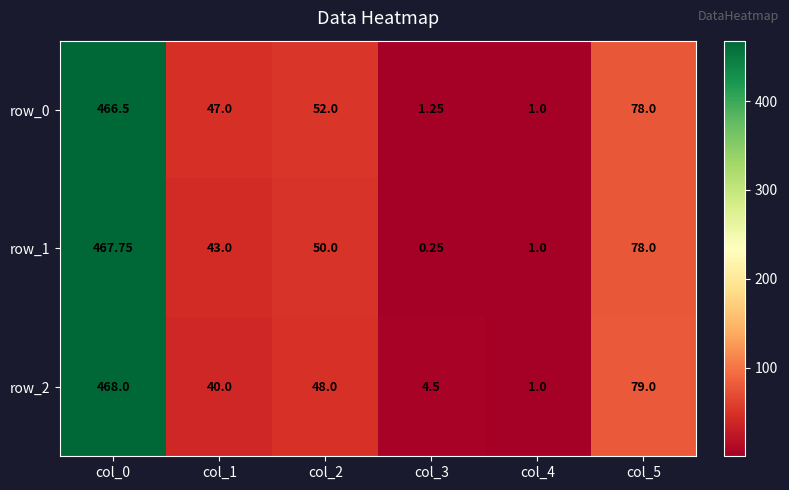

At which category is the sum across all series the highest?

col_0